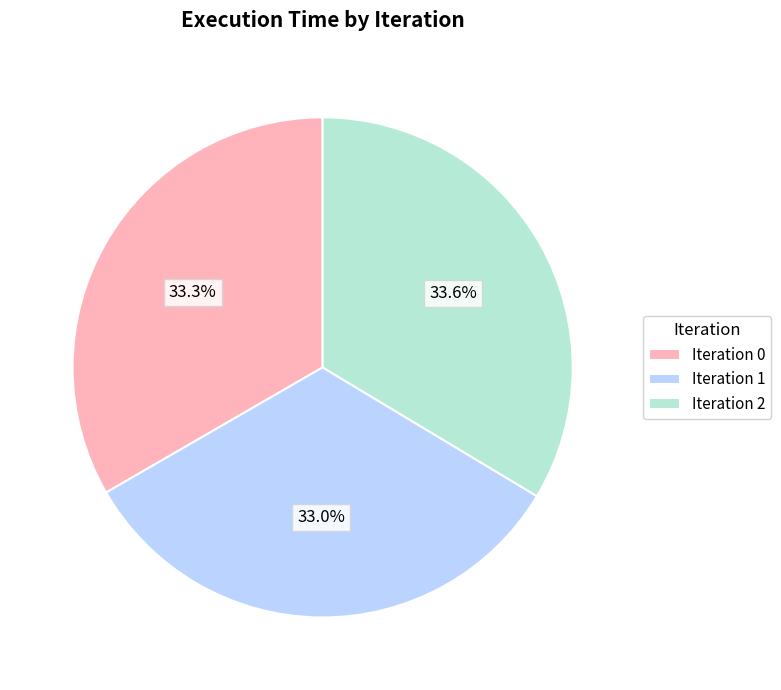

Do Iteration 2 and Iteration 0 together represent more than half of the pie?

Yes